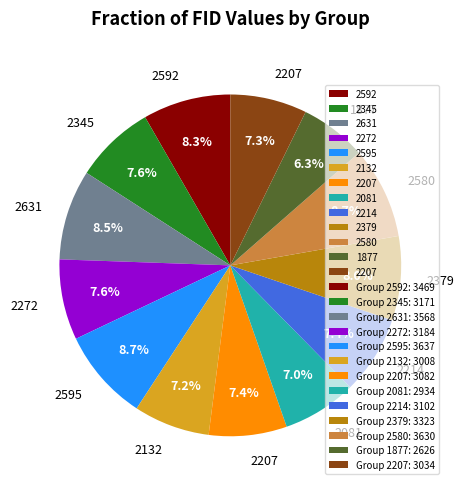

Is there a majority slice in this chart?

No